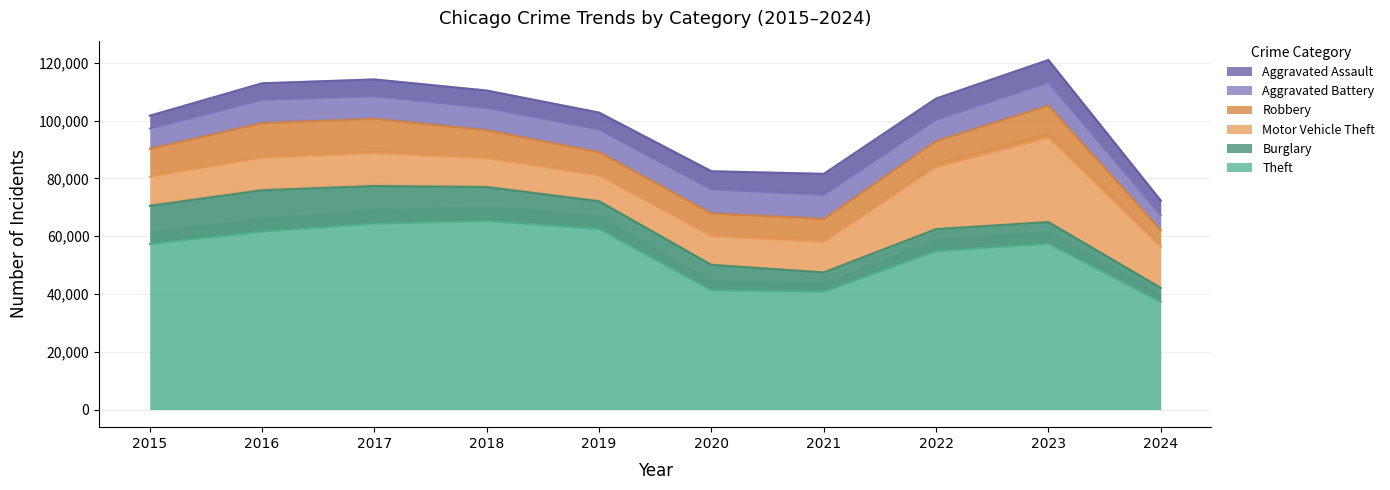

Rank the categories by Theft value from highest to lowest.

2018, 2017, 2019, 2016, 2023, 2015, 2022, 2020, 2021, 2024